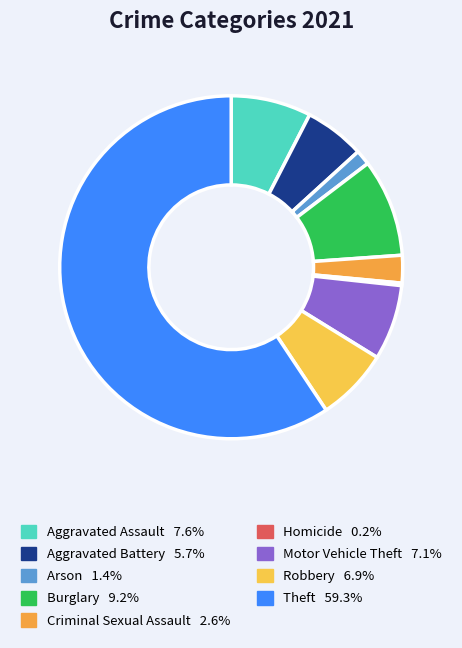

Which category accounts for the majority?

Theft